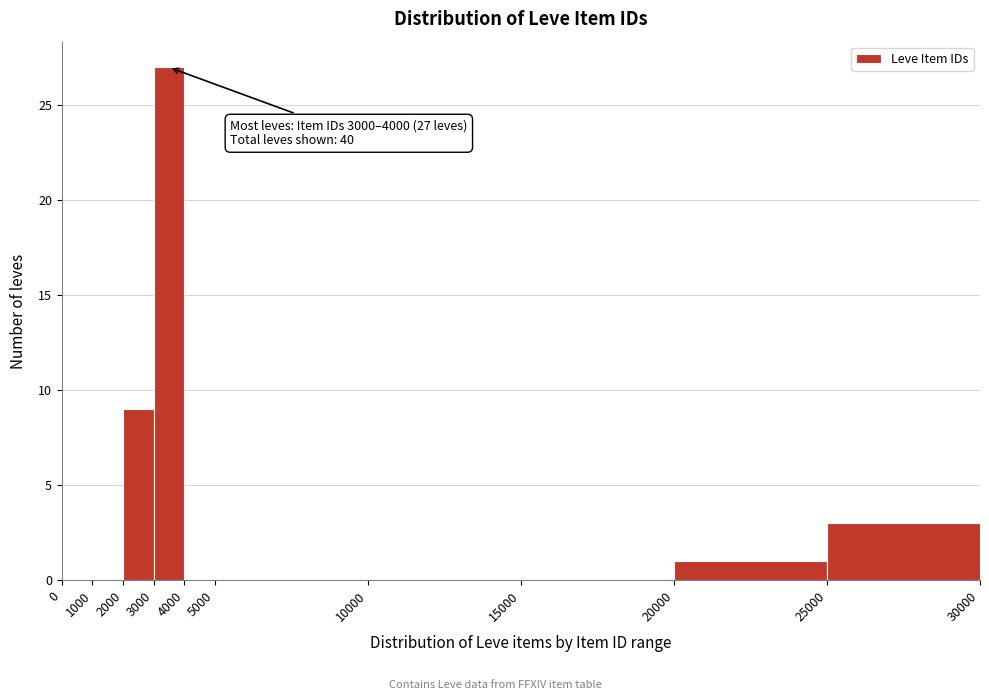

Over which range of the x-axis is the bar tallest?

3000 to 4000